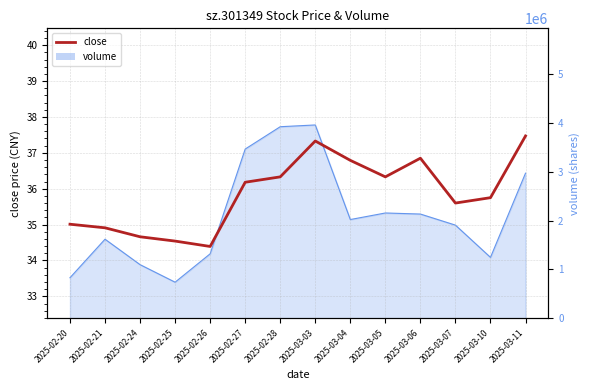

Does the chart display data point markers on the line(s)?

No